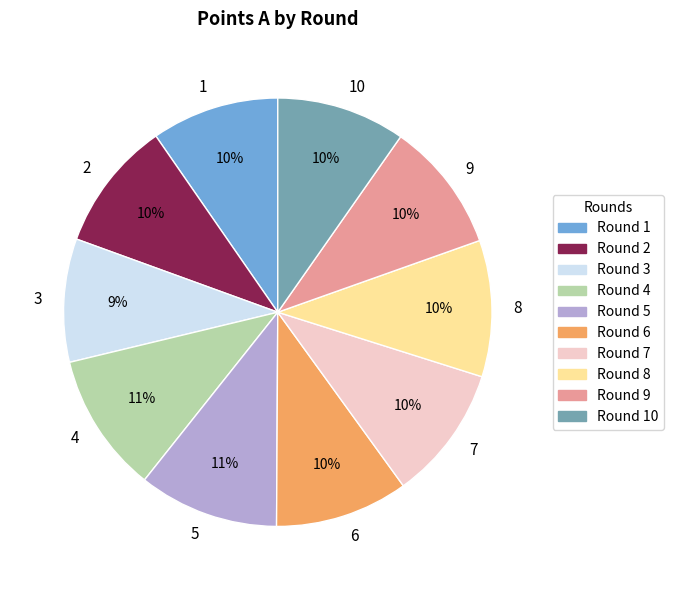

To the nearest percent, what is the difference between the 3 and 8 slice percentages?

1%